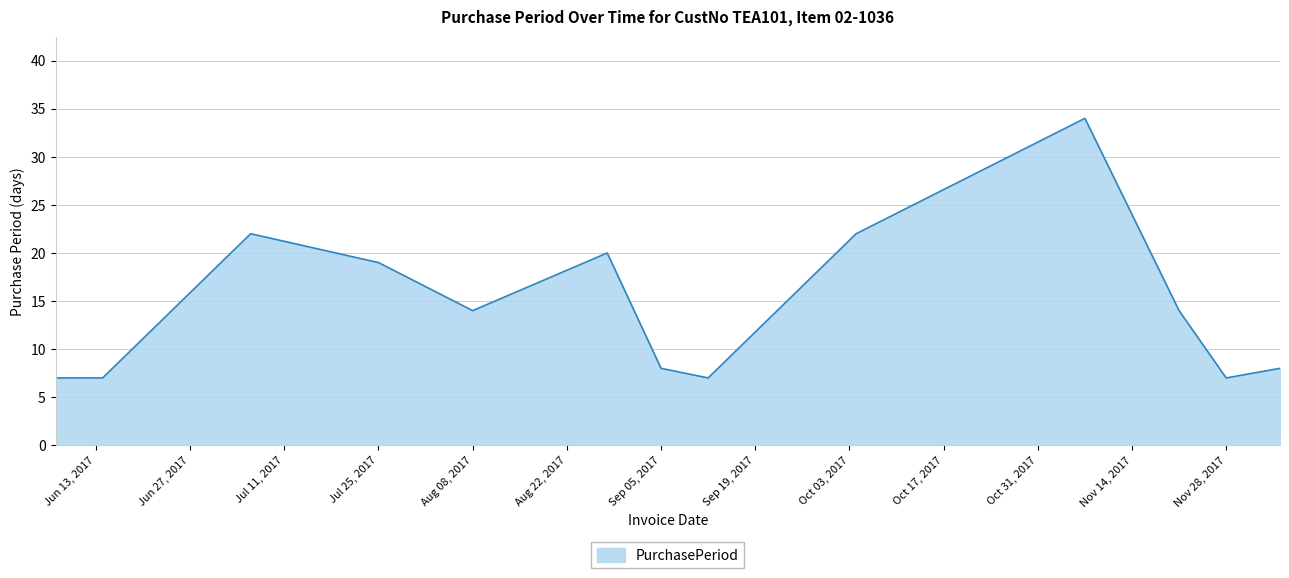

What is the maximum value shown in the chart?

34